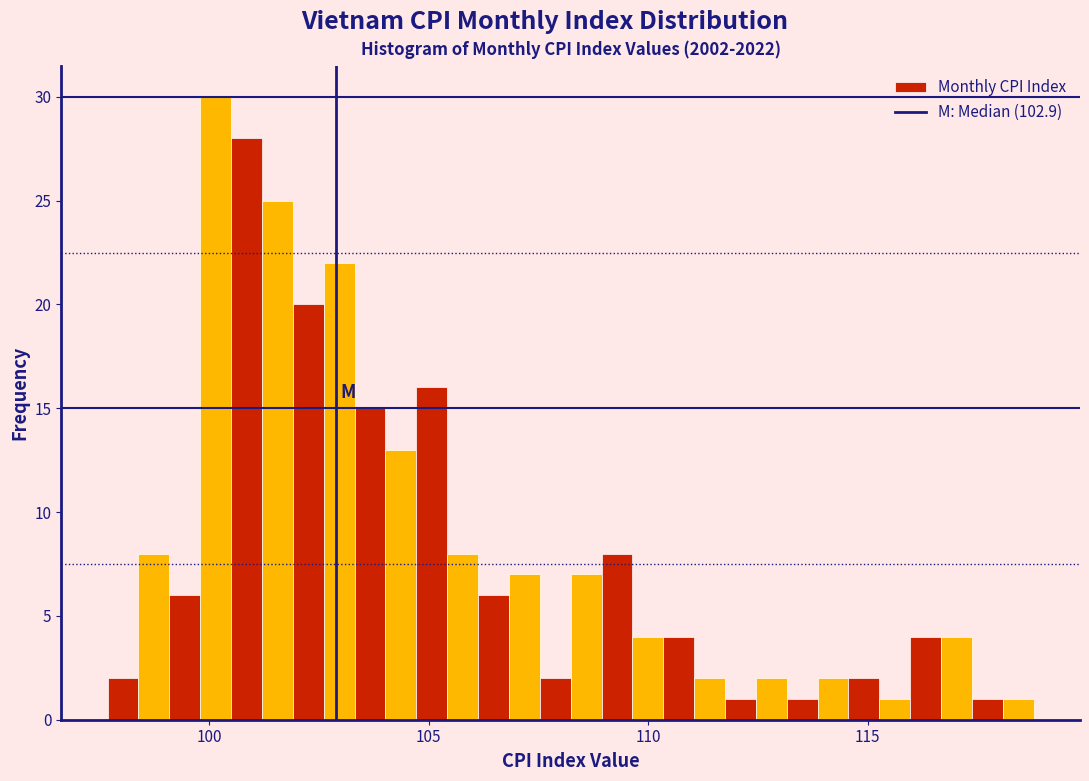

Around what value on the x-axis is the tallest bar? Give the approximate position of its centre, as read against the axis.

100.0